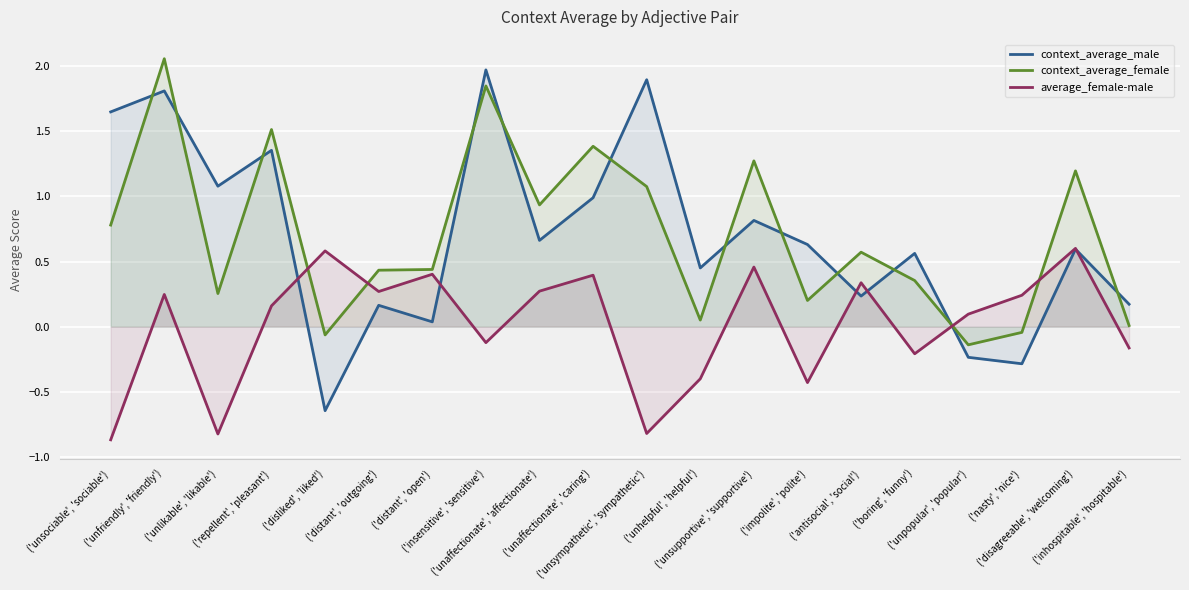

Which series has the largest total across all categories?

context_average_female